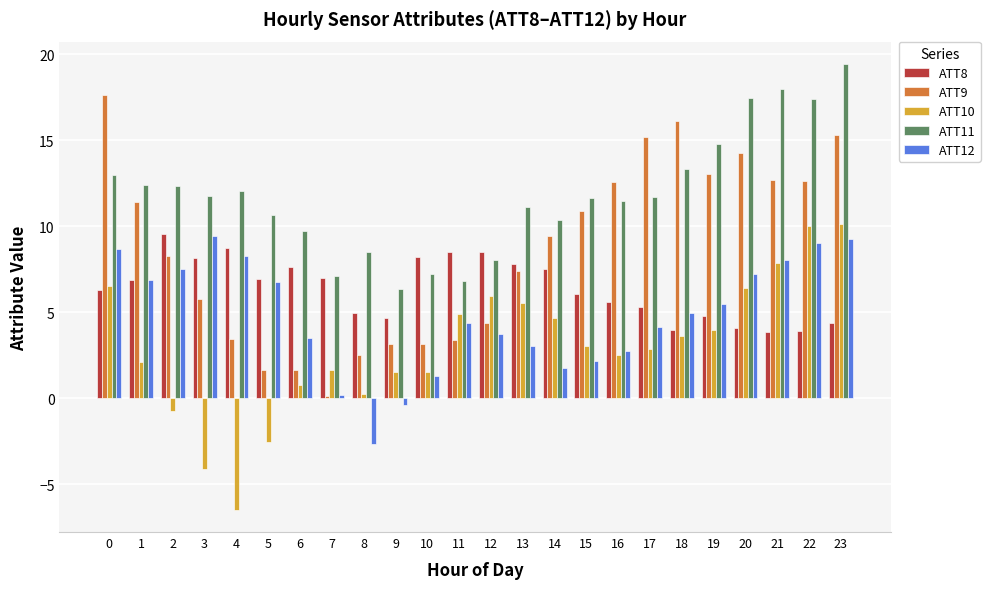

What is the spread (max minus min) of values at 9?

6.8